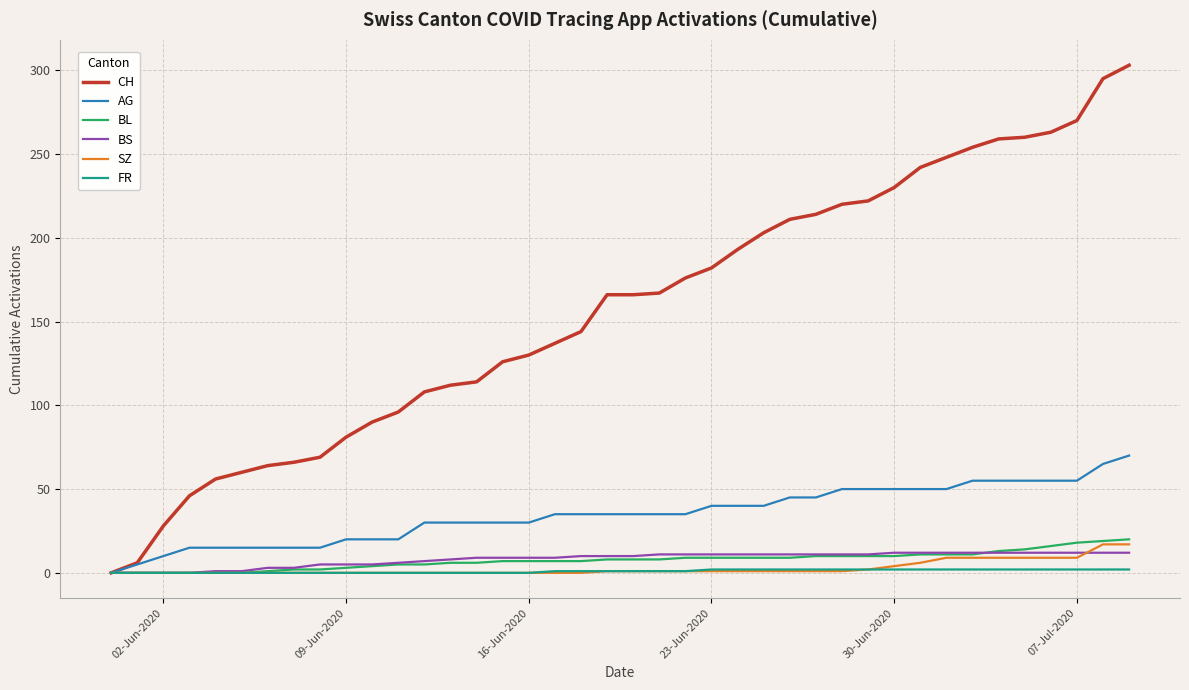

How many lines are shown in the chart?

6